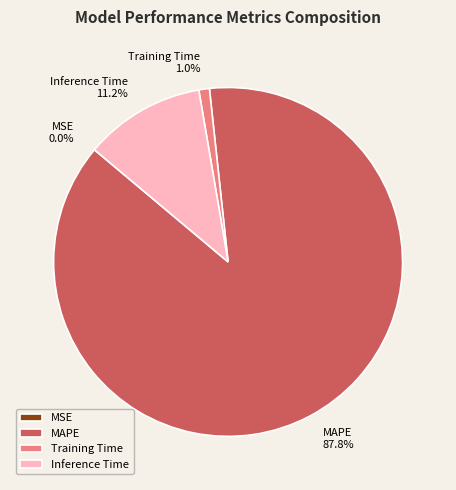

Is there any slice that represents more than half of the pie?

Yes